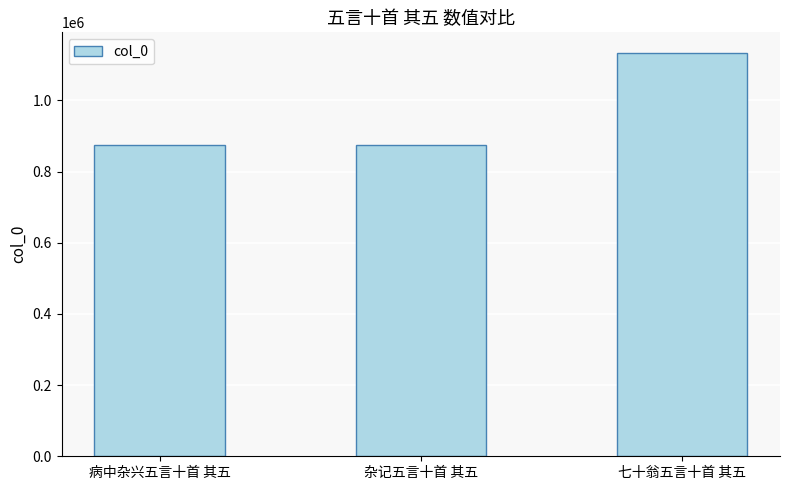

Approximately how many times larger is the value at 杂记五言十首 其五 compared to 病中杂兴五言十首 其五?

1.0